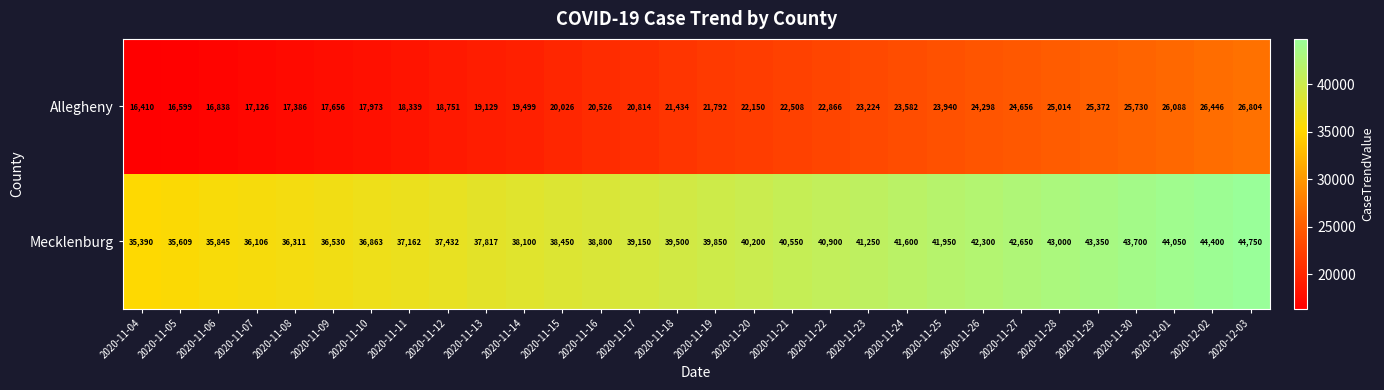

At how many categories does at least one series exceed 18514?

30